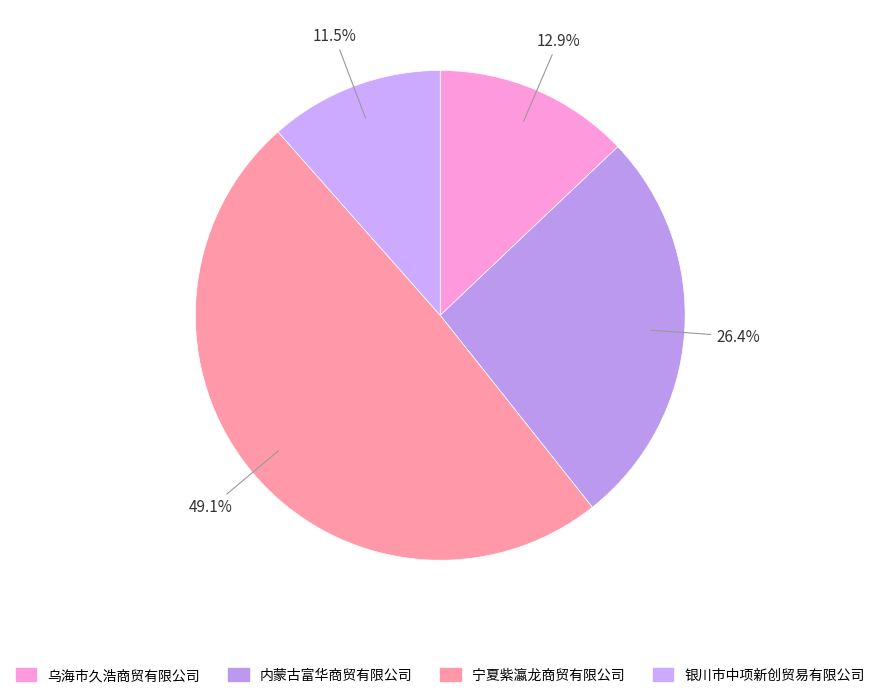

Combined, do 乌海市久浩商贸有限公司 and 内蒙古富华商贸有限公司 account for over 50%?

No